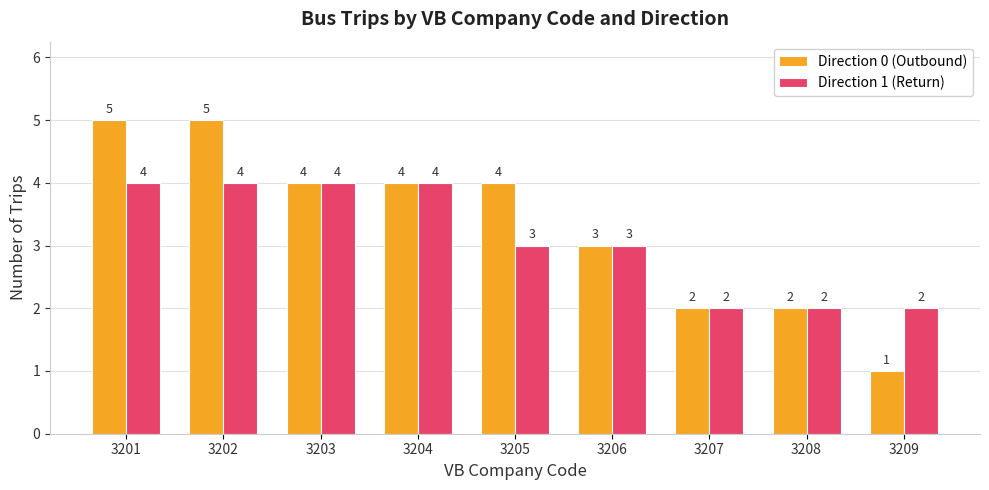

How many bars are there in total?

18